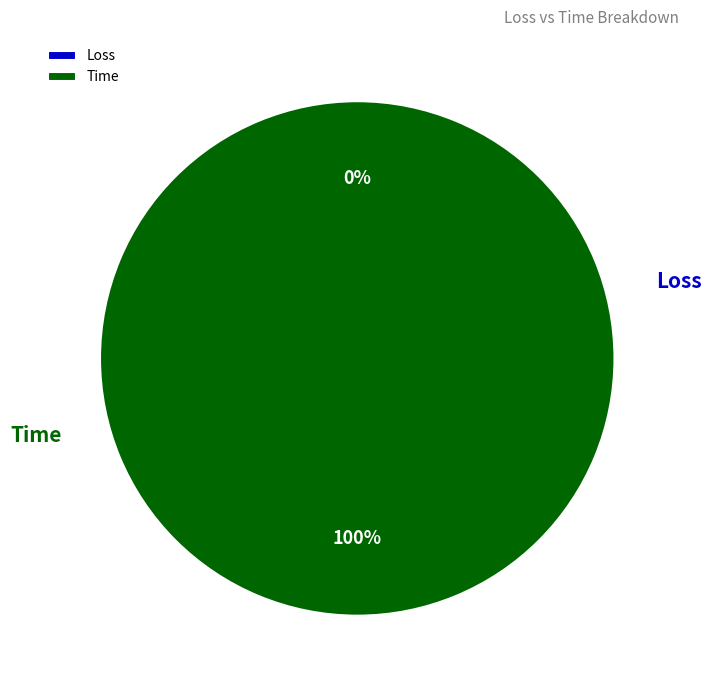

What portion of the pie excludes Loss?

100.0%